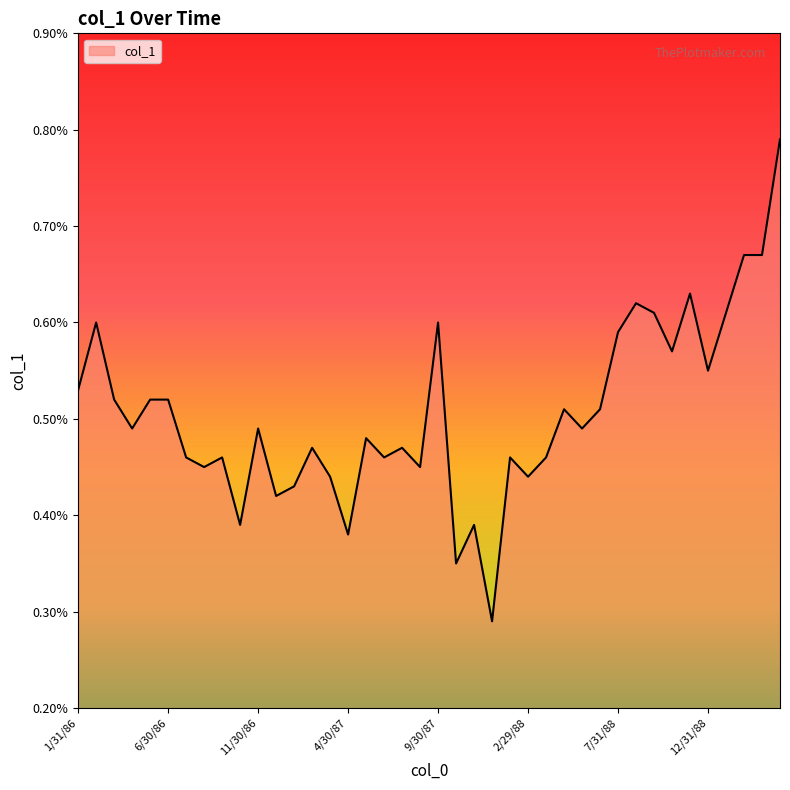

Is this an area chart (filled region under the line)?

Yes